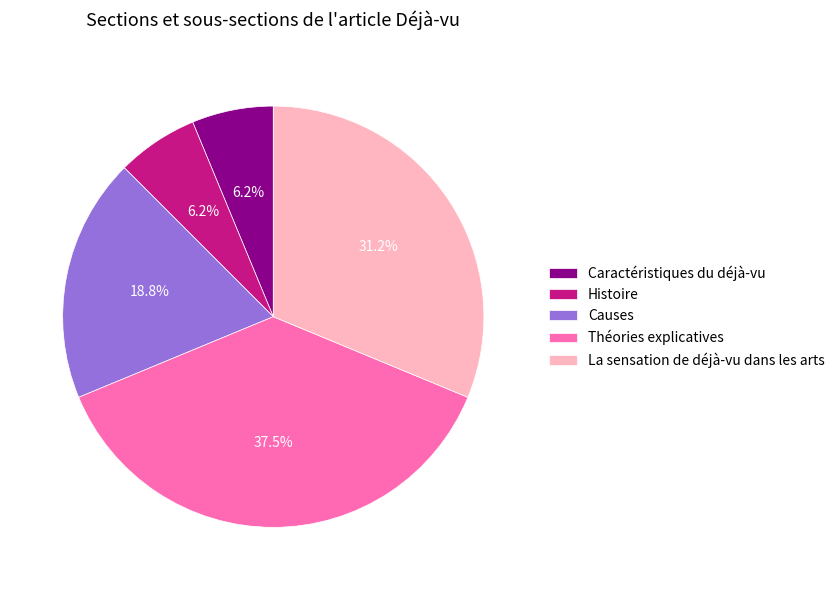

Is there a majority slice in this chart?

No